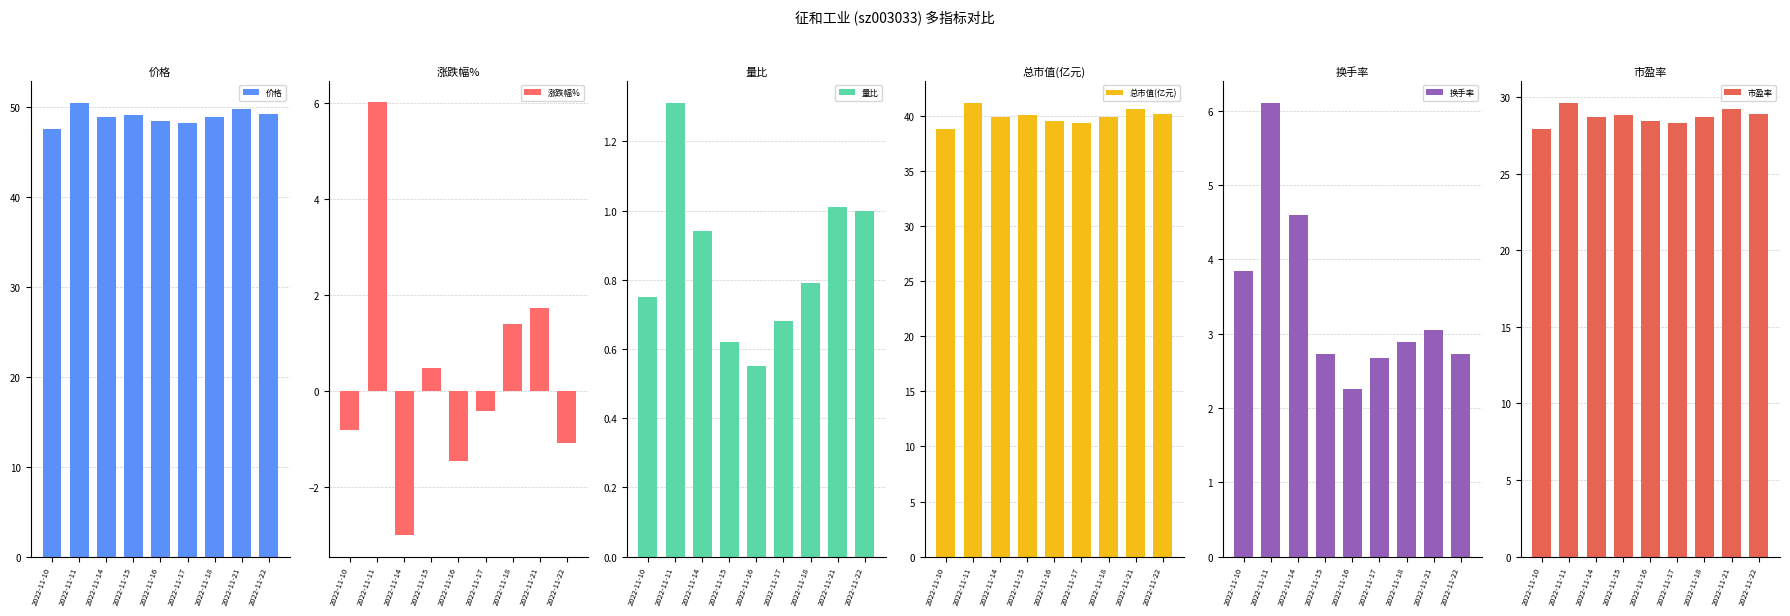

Which series has the widest spread of values?

涨跌幅%